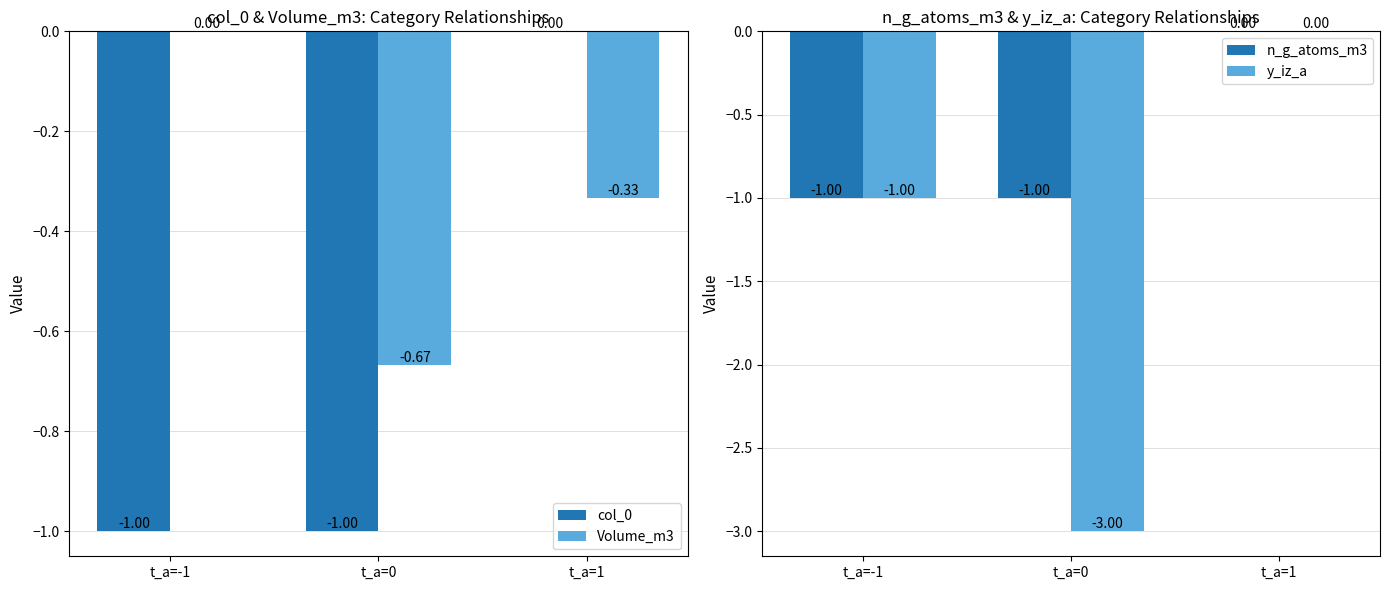

What is the smallest value displayed?

-3.0